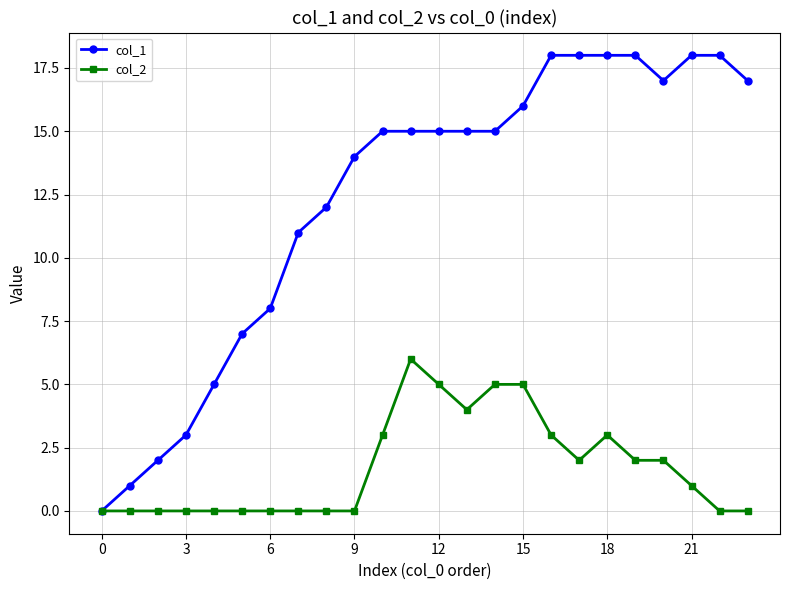

True or false: col_2 has more than 0 interior local peaks.

True